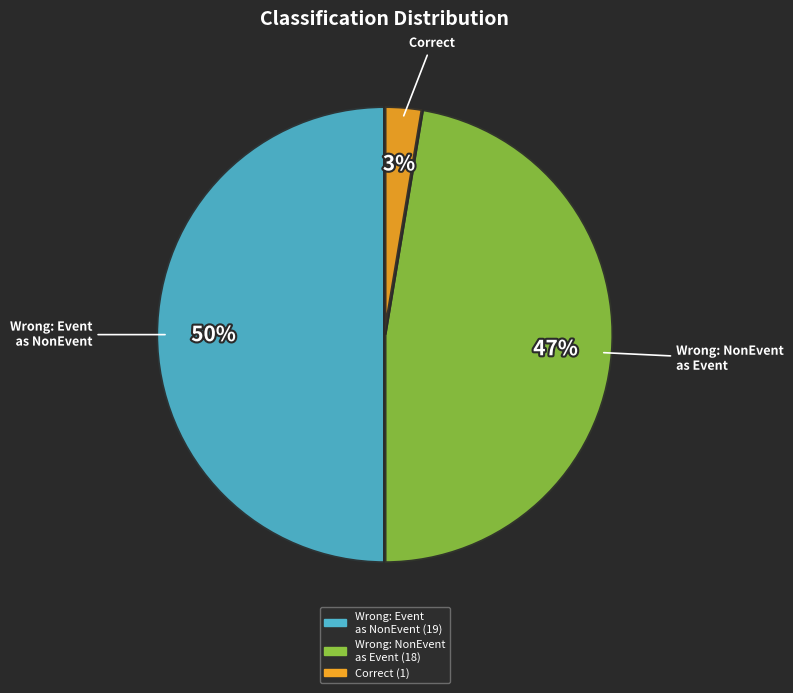

How many segments does this pie chart have?

3